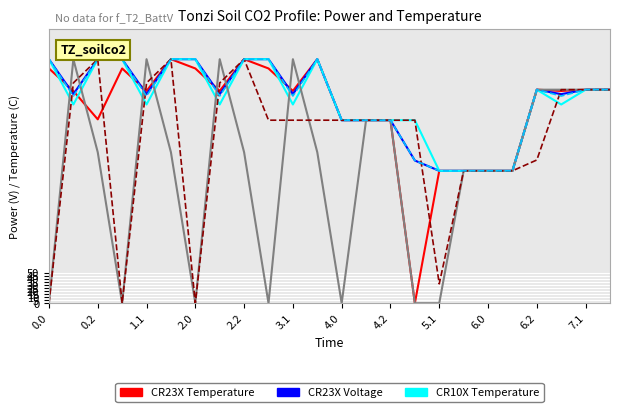

What is the greatest value displayed?

400.0